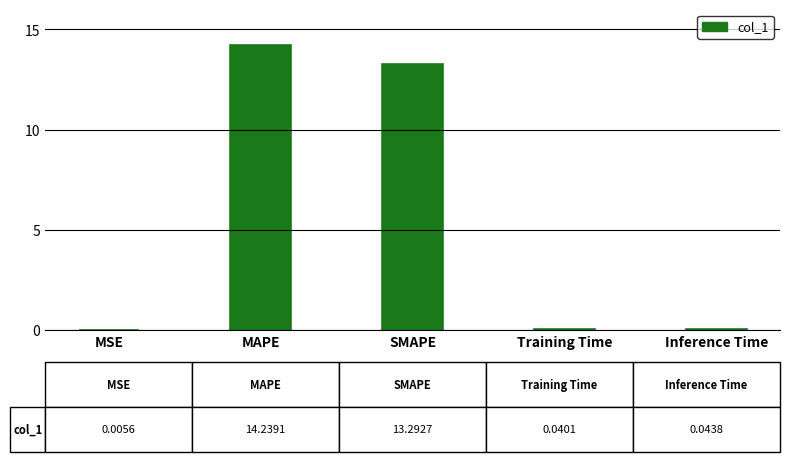

Are the bars horizontal?

No